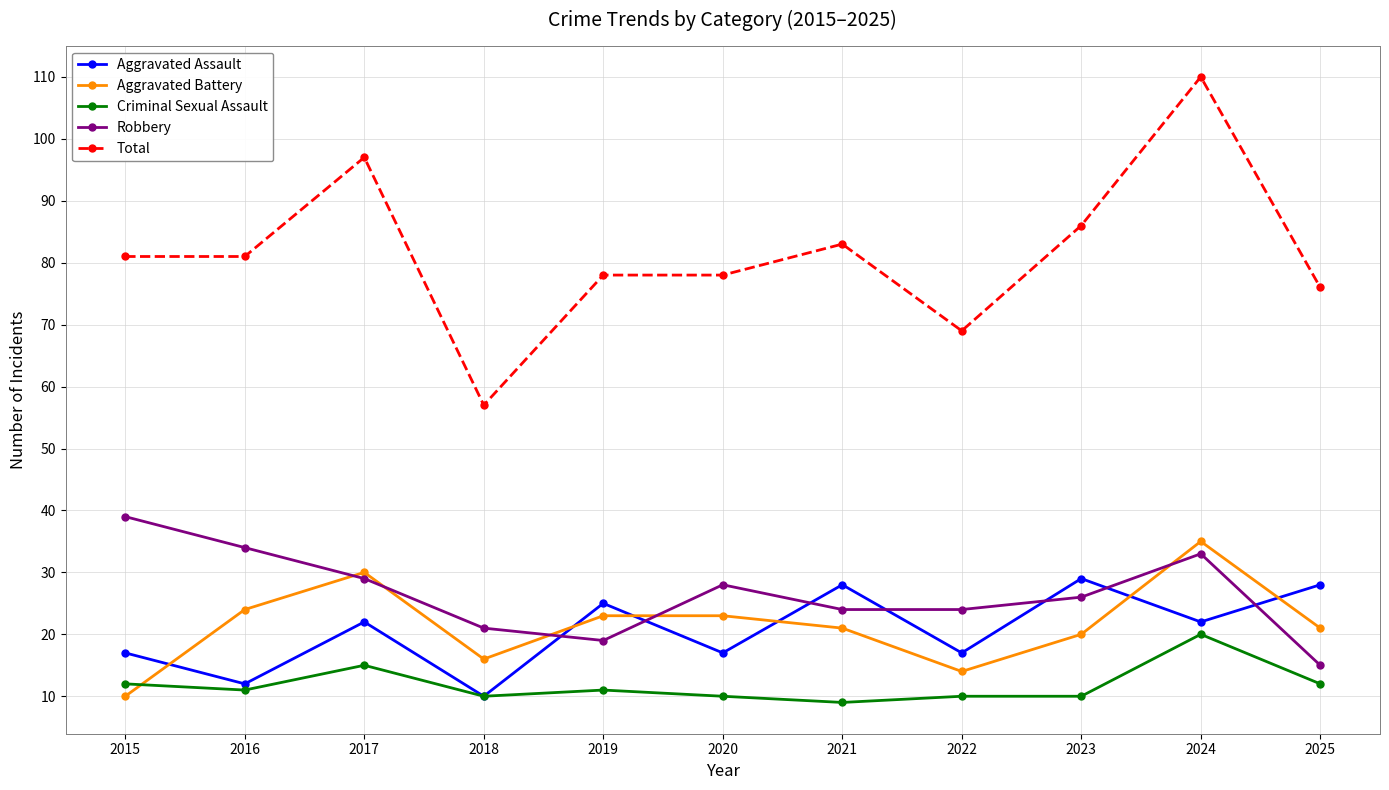

True or false: Criminal Sexual Assault has a value of 3 at 2022.

False